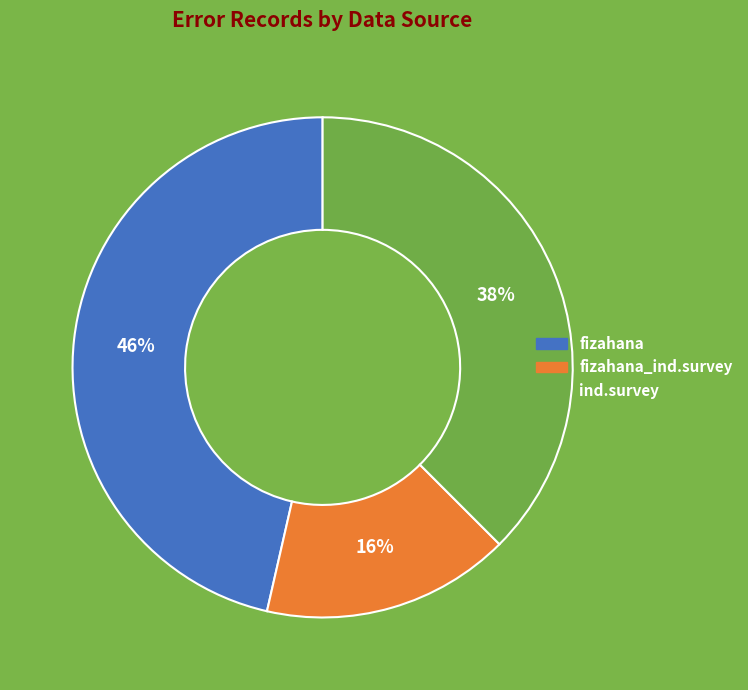

Does any single category account for the majority?

No